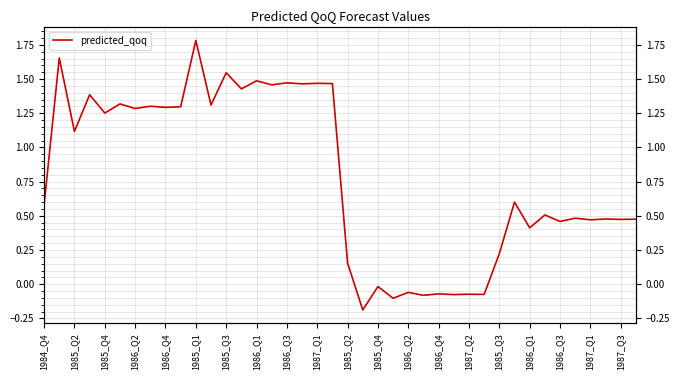

Which has a higher value, 27 or 1985_Q3?

1985_Q3